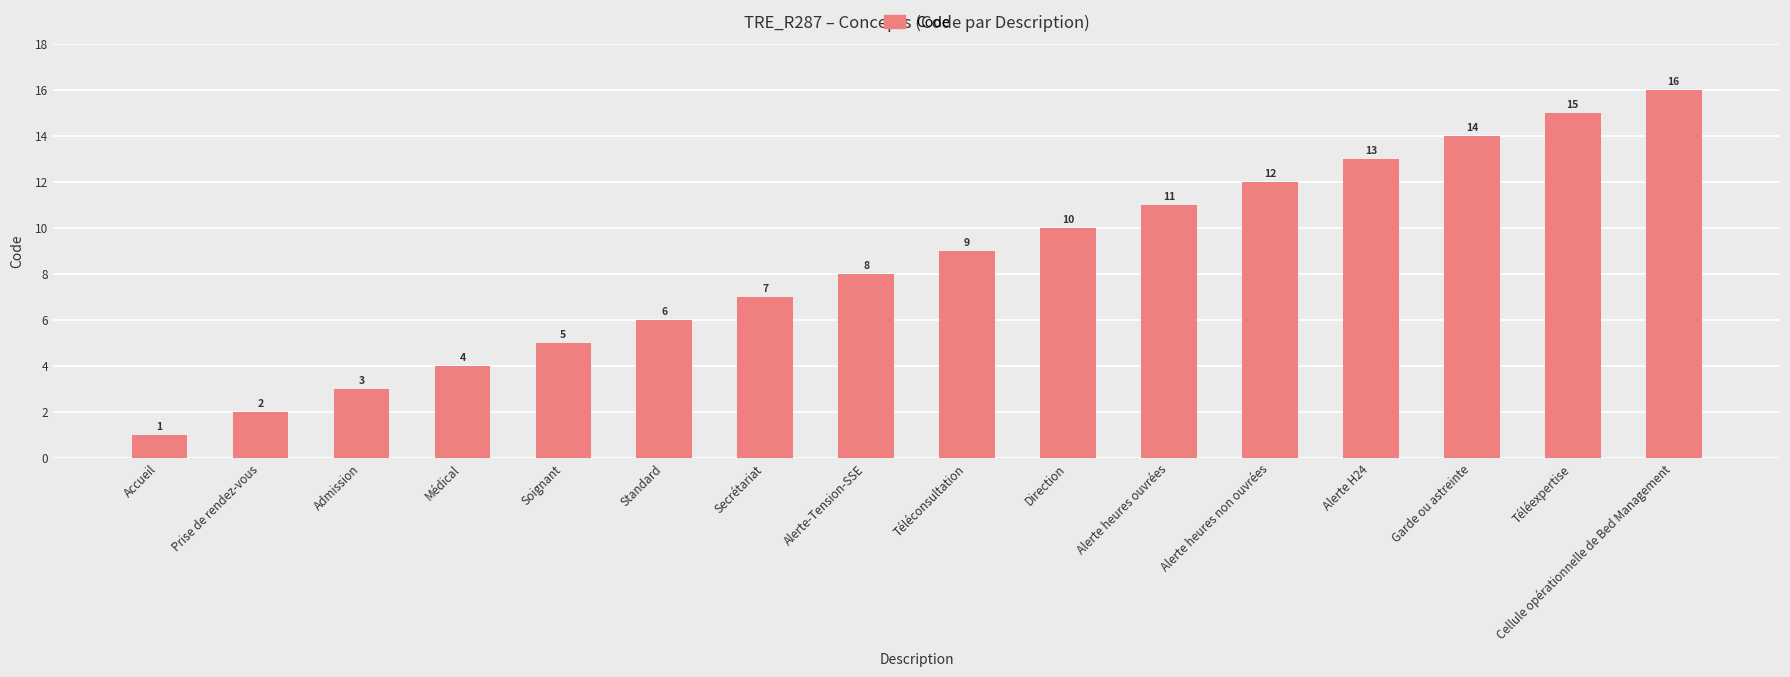

What is the difference between the values at Soignant and Prise de rendez-vous?

3